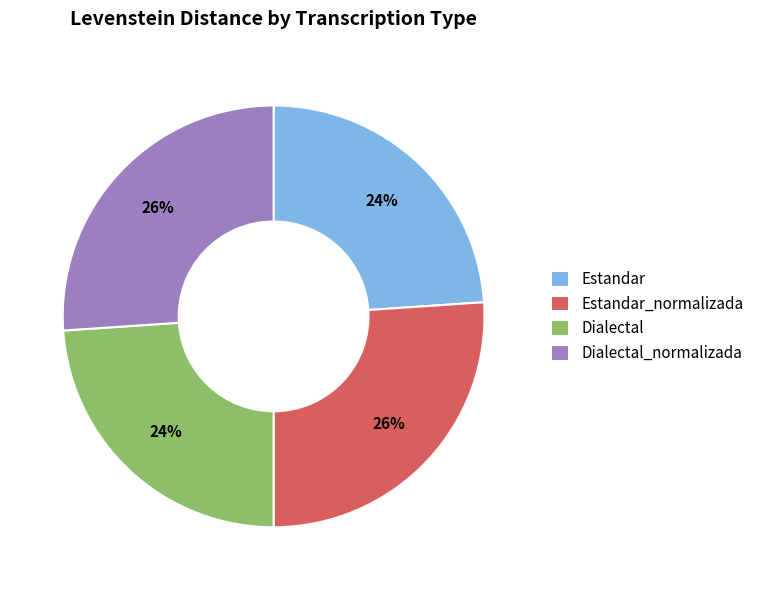

Between Estandar_normalizada and Dialectal, which is larger?

Estandar_normalizada